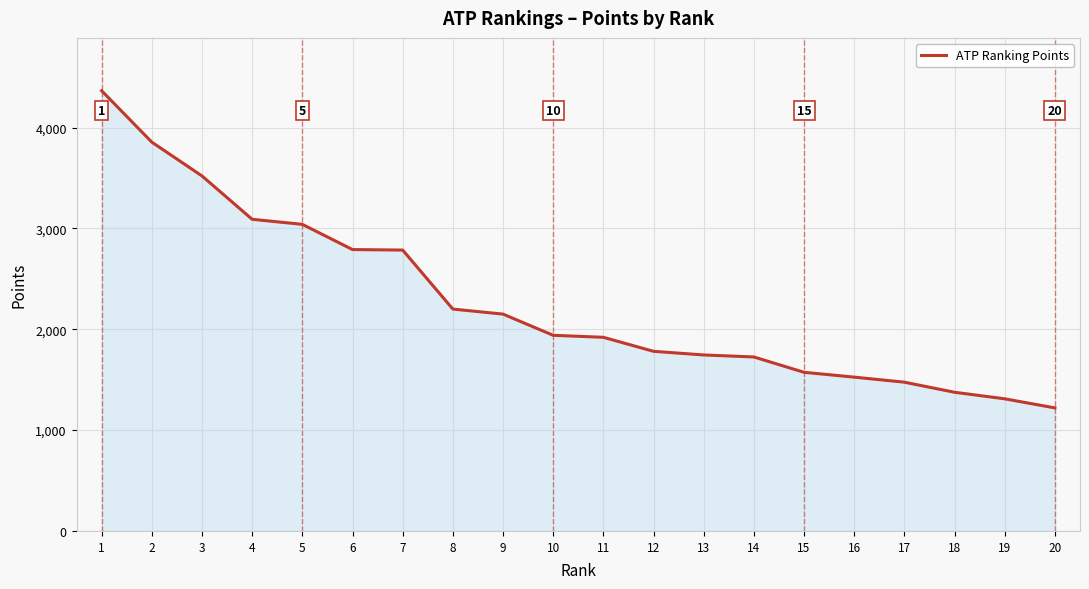

What is the change in value from 9 to 18?

-775